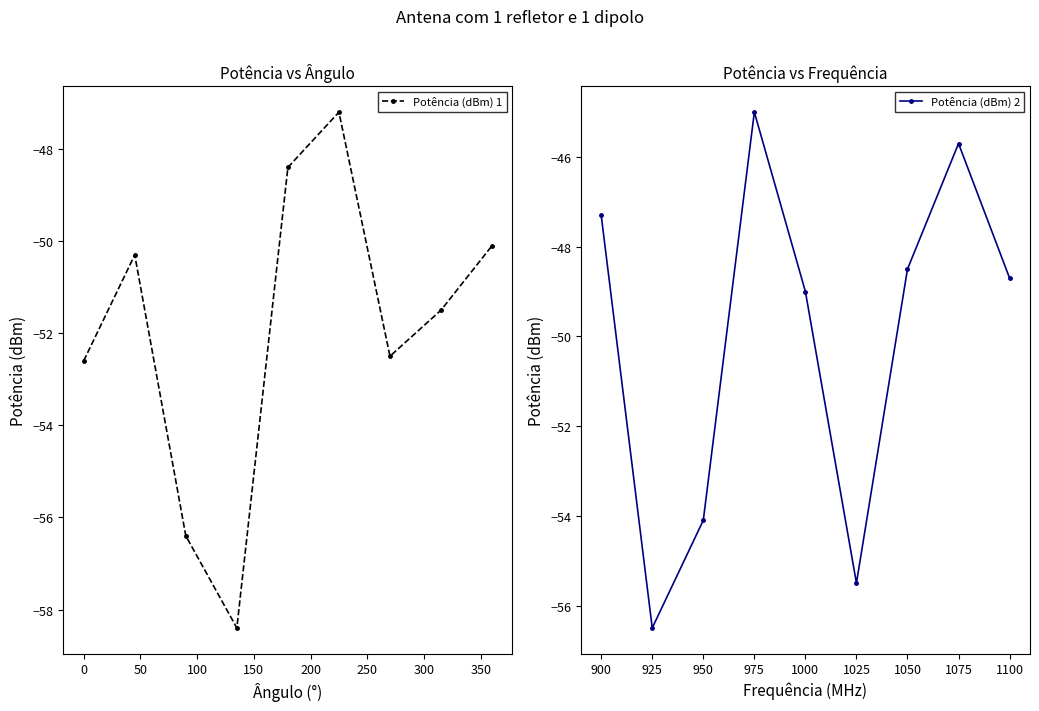

In Potência (dBm) 1, how many points are lower than both neighbors (excluding endpoints)?

2